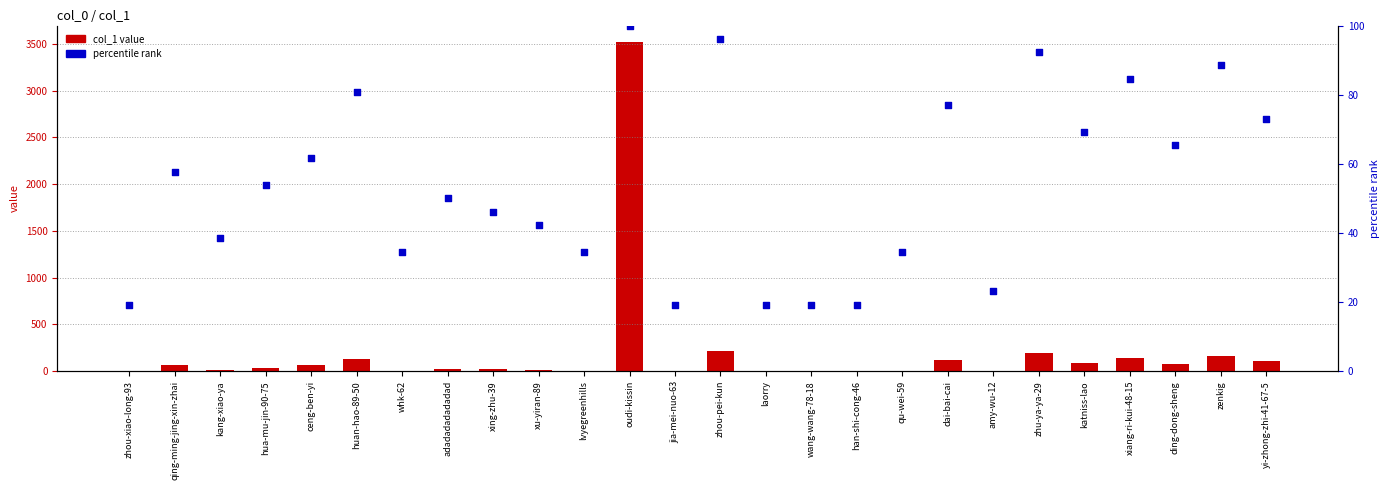

What is the total value across all series at ding-dong-sheng?

137.4